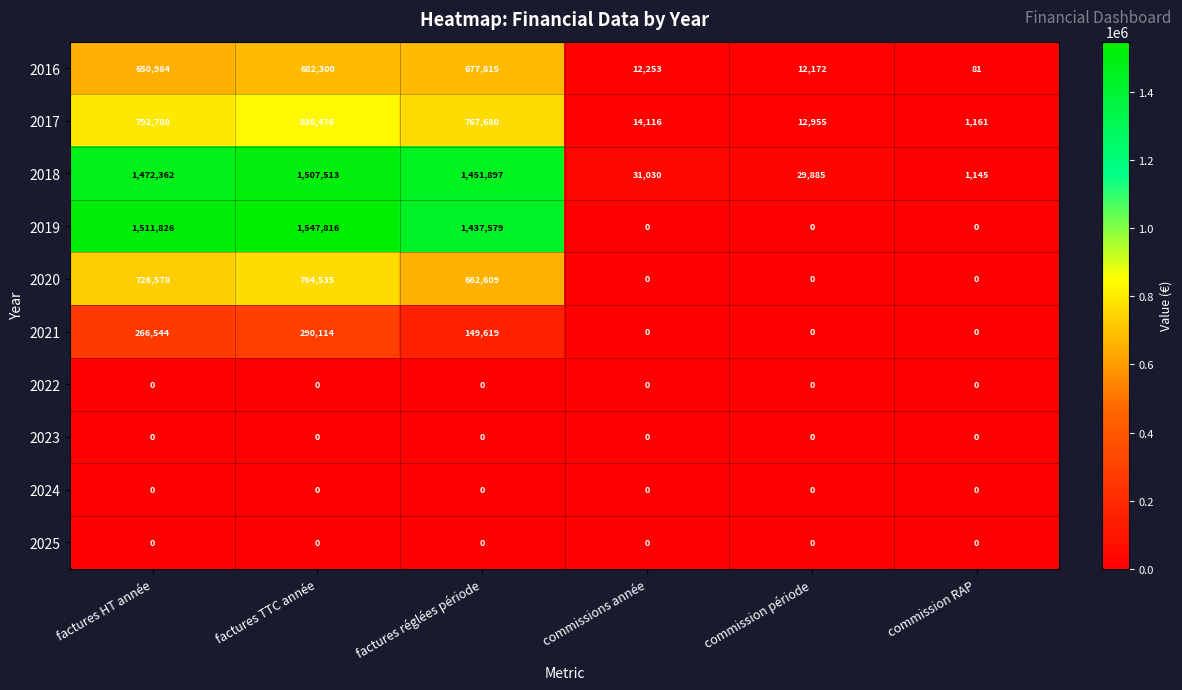

Which category has the highest value in the 2019 series?

factures TTC année